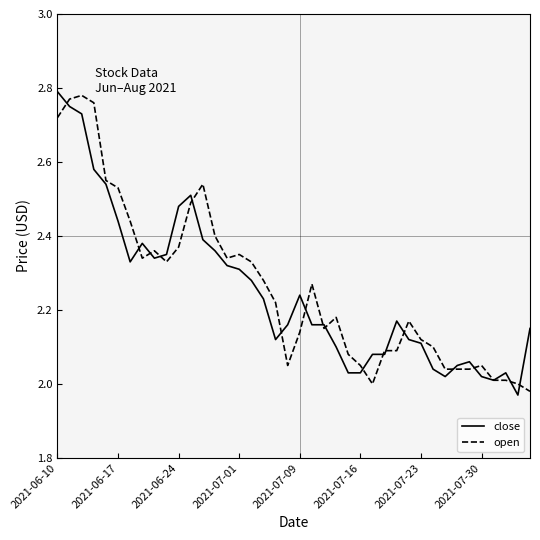

What are all the series names shown in the legend?

close, open